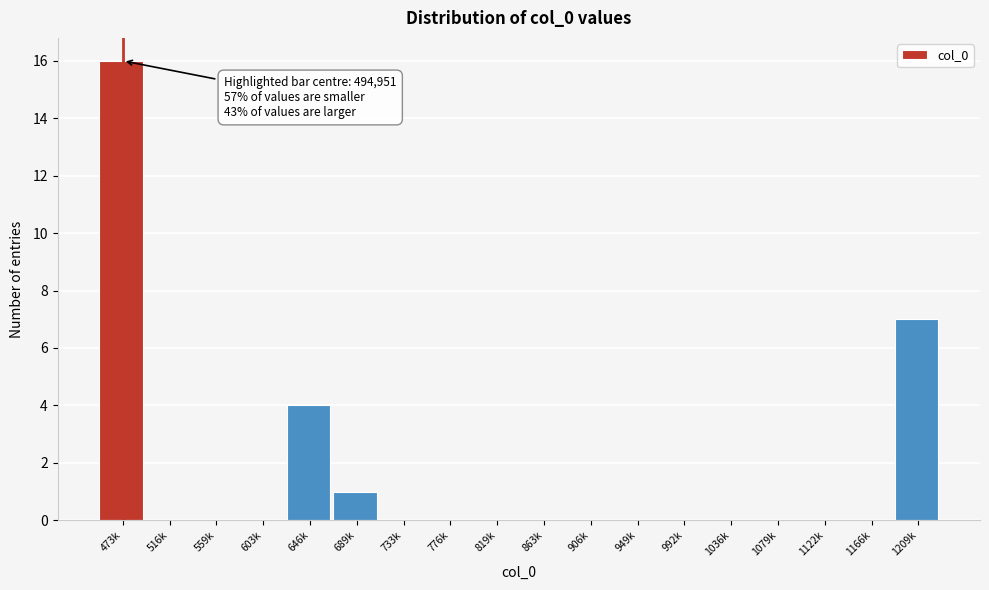

Reading left to right, what are all the values shown in this chart?

473k=16	516k=0	559k=0	603k=0	646k=4	689k=1	733k=0	776k=0	819k=0	863k=0	906k=0	949k=0	992k=0	1036k=0	1079k=0	1122k=0	1166k=0	1209k=7